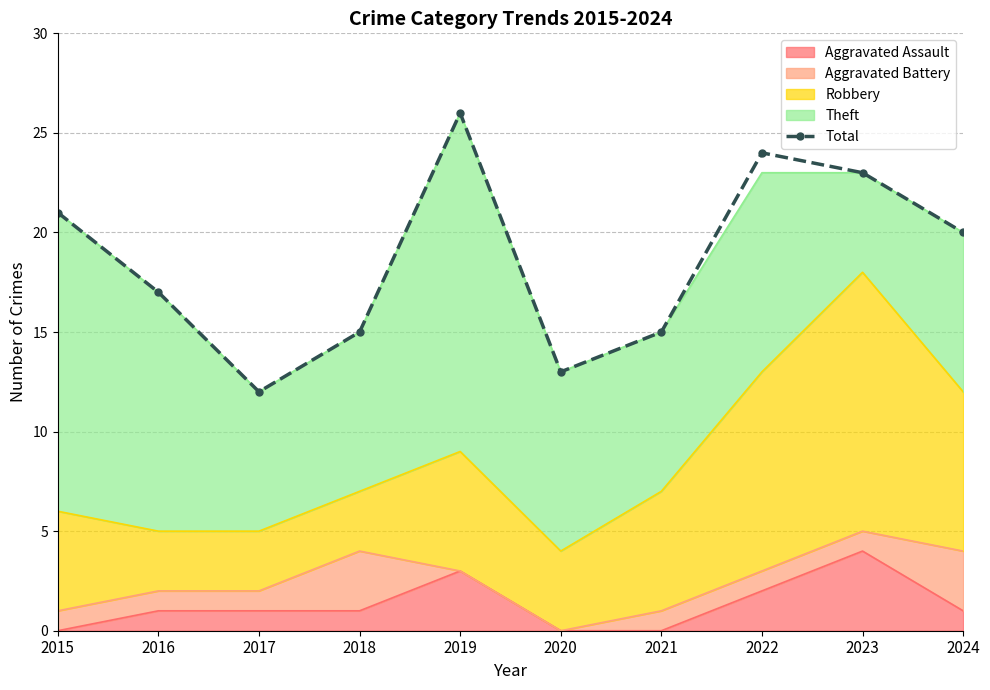

What is the change in value from 2017 to 2019?

+14